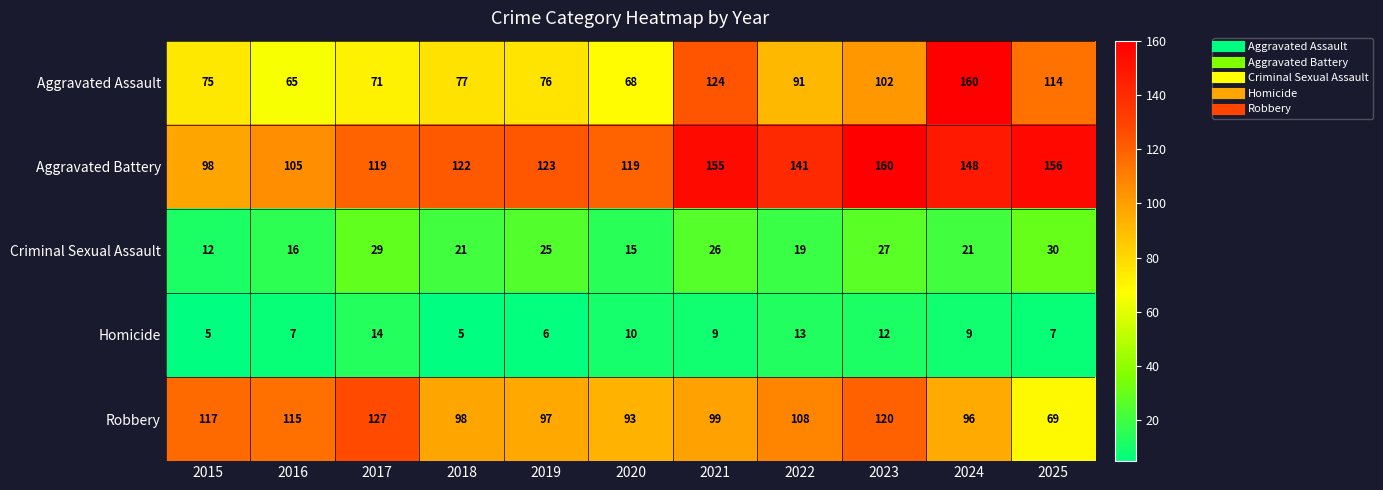

What is the sum of the Robbery values at 2022 and 2023?

228